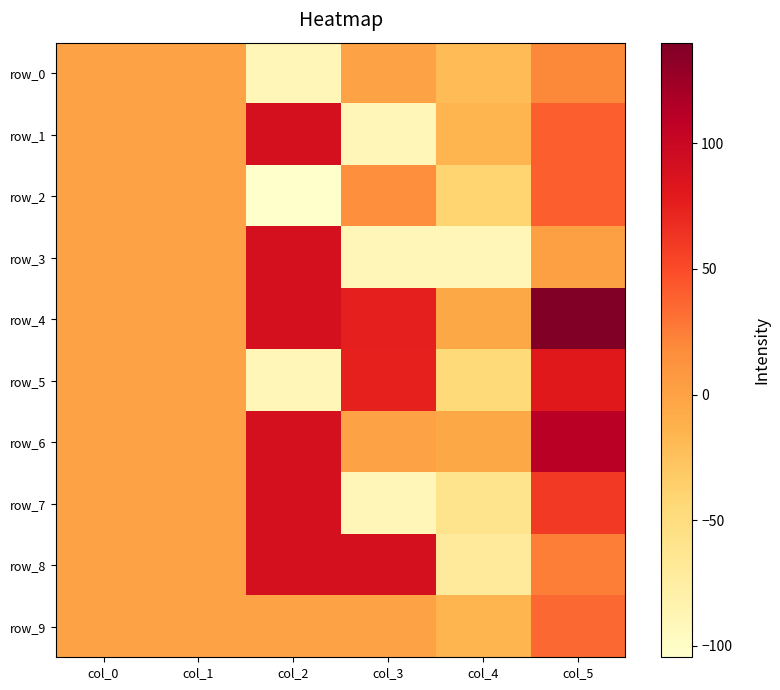

Reading left to right, list all the values displayed in this chart.

row_0: col_0=0.1	col_1=0.0	col_2=-90.0	col_3=0.0	col_4=-20.0	col_5=20.0
row_1: col_0=0.0	col_1=0.0	col_2=90.0	col_3=-90.0	col_4=-15.0	col_5=40.0
row_2: col_0=0.0	col_1=-0.2	col_2=-104.5	col_3=15.0	col_4=-40.0	col_5=40.0
row_3: col_0=0.0	col_1=0.2	col_2=90.0	col_3=-90.0	col_4=-90.0	col_5=2.0
row_4: col_0=0.0	col_1=0.0	col_2=90.0	col_3=75.5	col_4=-5.0	col_5=140.0
row_5: col_0=0.0	col_1=0.2	col_2=-90.0	col_3=75.0	col_4=-45.0	col_5=80.0
row_6: col_0=-0.0	col_1=-0.0	col_2=90.0	col_3=0.0	col_4=-5.0	col_5=110.0
row_7: col_0=0.0	col_1=0.2	col_2=90.0	col_3=-90.0	col_4=-60.0	col_5=60.0
row_8: col_0=0.0	col_1=0.0	col_2=90.0	col_3=90.0	col_4=-70.0	col_5=25.0
row_9: col_0=0.1	col_1=-0.0	col_2=0.0	col_3=0.0	col_4=-15.0	col_5=35.0